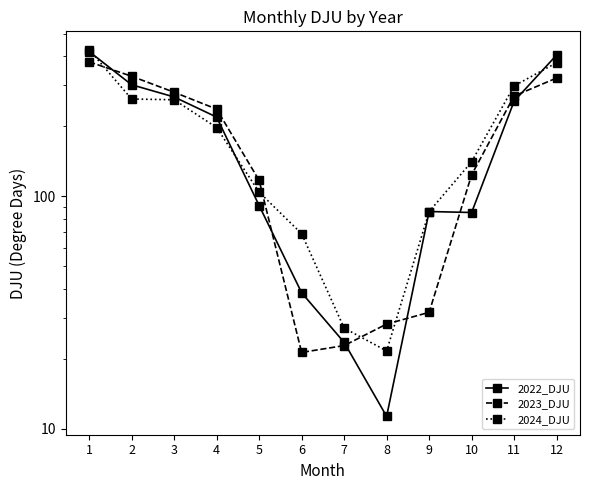

Where is the first local maximum for 2022_DJU?

9